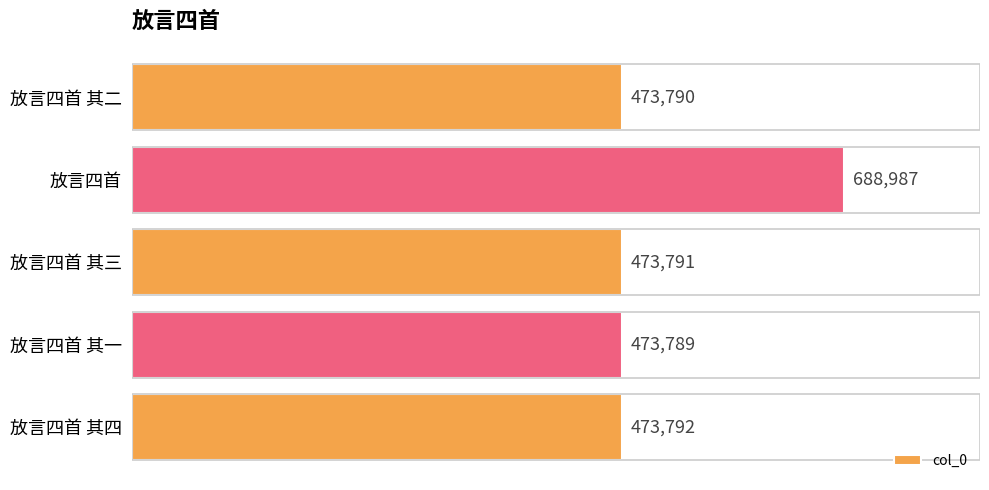

List the labels in order of value, largest first.

放言四首, 放言四首 其四, 放言四首 其三, 放言四首 其二, 放言四首 其一